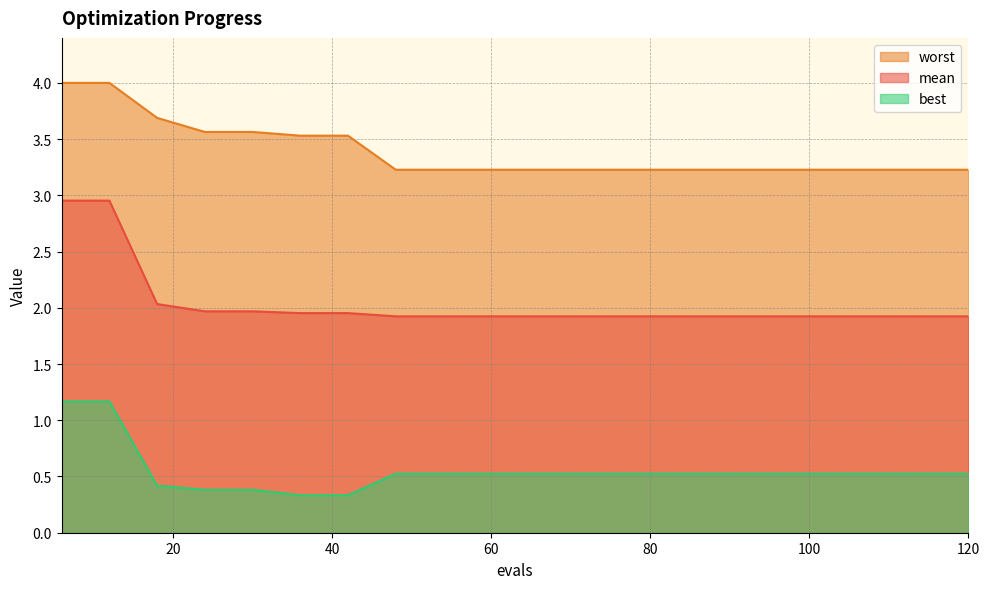

What is the sum of the best values at 66 and 72?

1.0